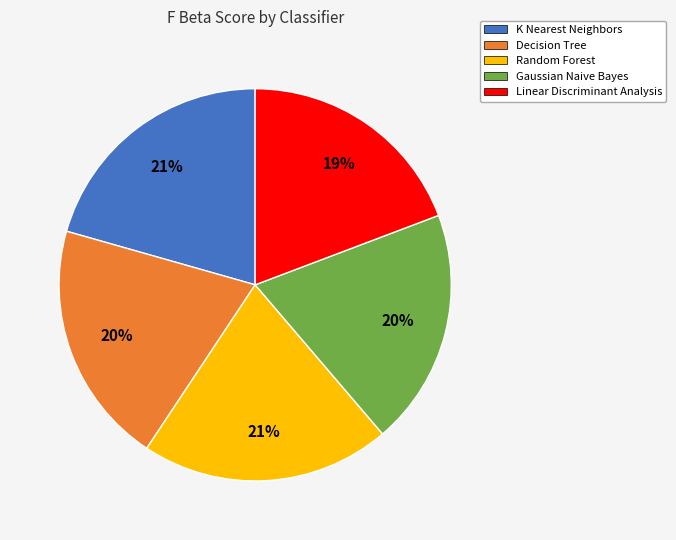

To the nearest percent, what portion does Gaussian Naive Bayes represent?

20%